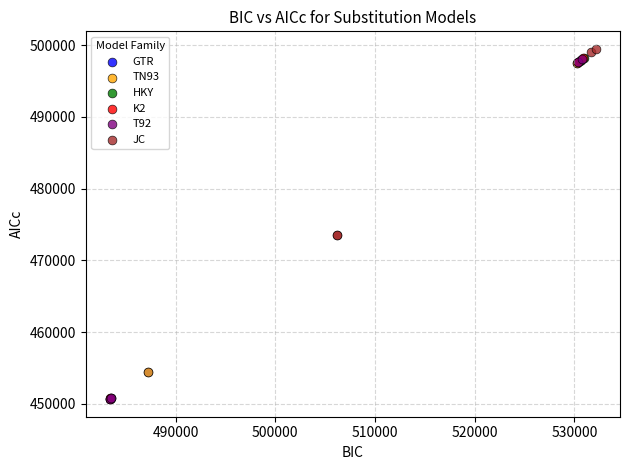

Which series contains the highest Y value?

JC